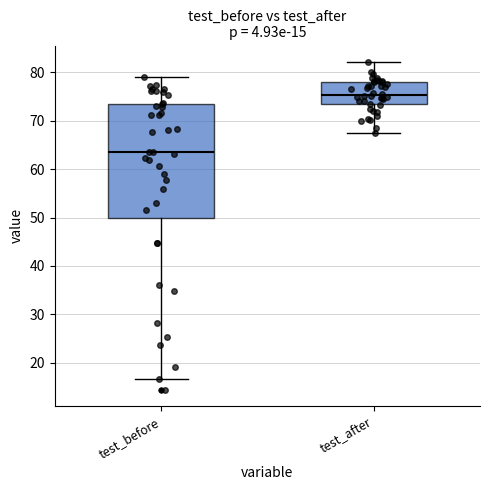

Which box's median line is the lowest?

test_before